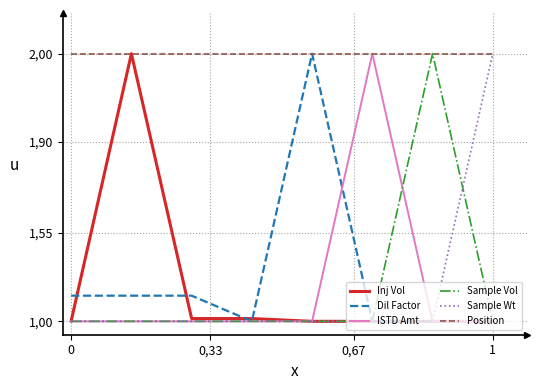

What are all the series names shown in the legend?

Inj Vol, Dil Factor, ISTD Amt, Sample Vol, Sample Wt, Position